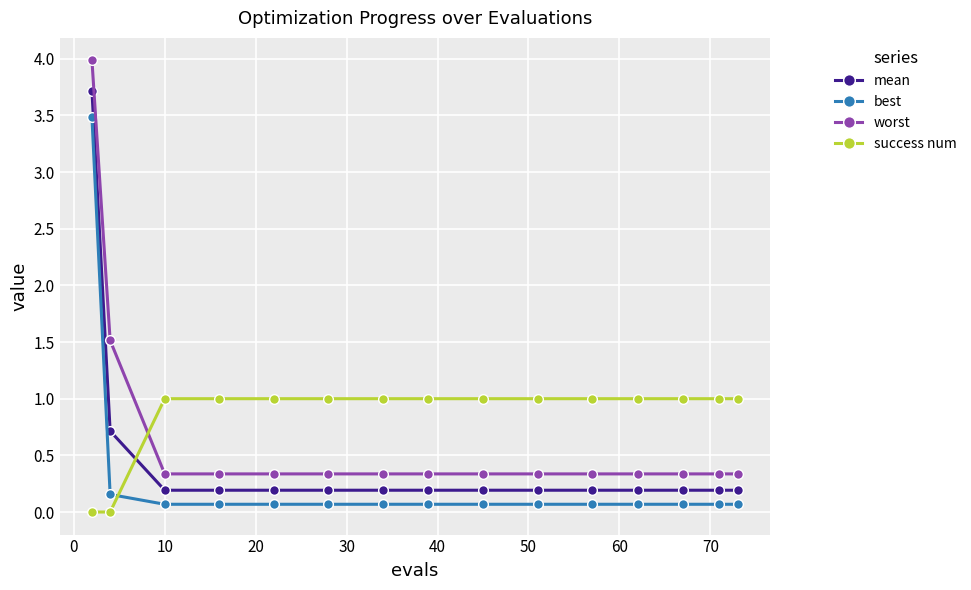

What is the average value of the success num series?

0.9